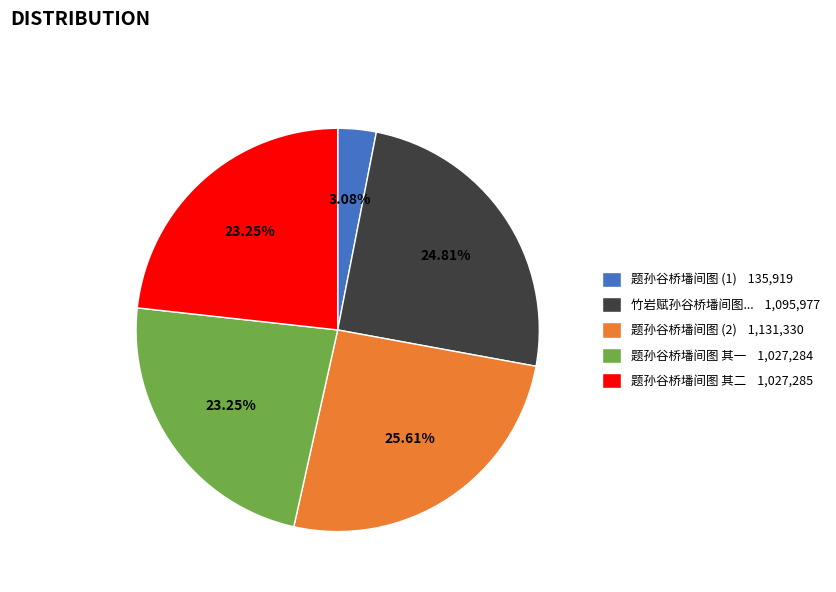

Does any single category account for the majority?

No